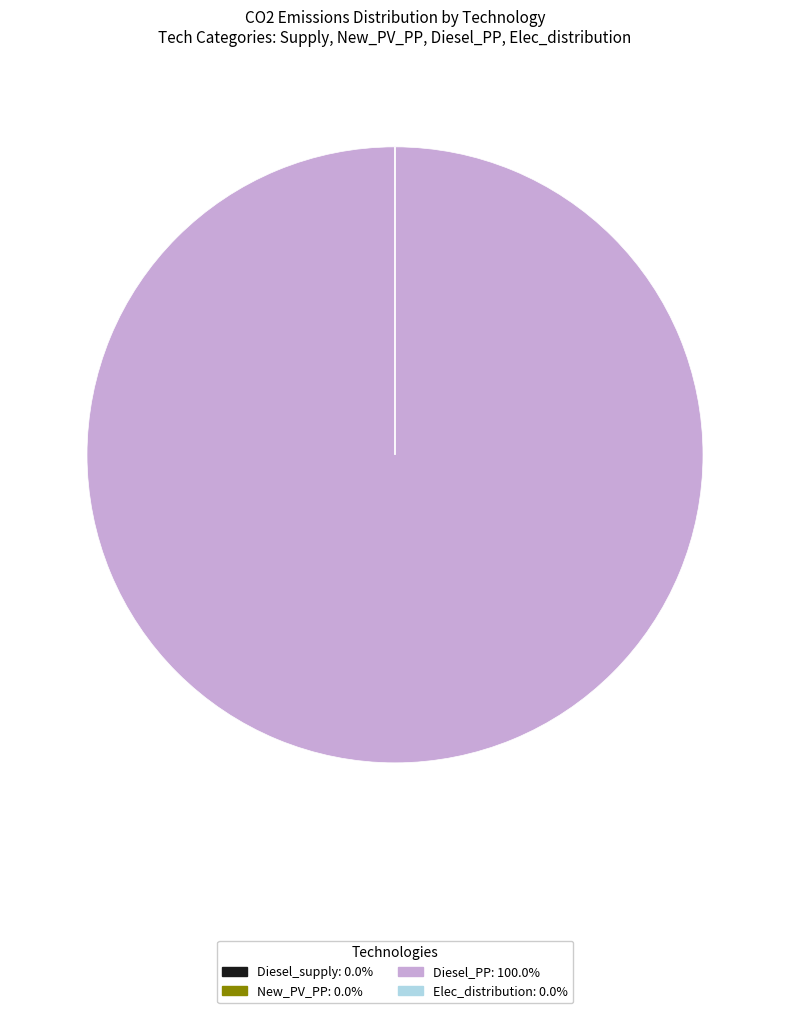

Is there any slice that represents more than half of the pie?

Yes